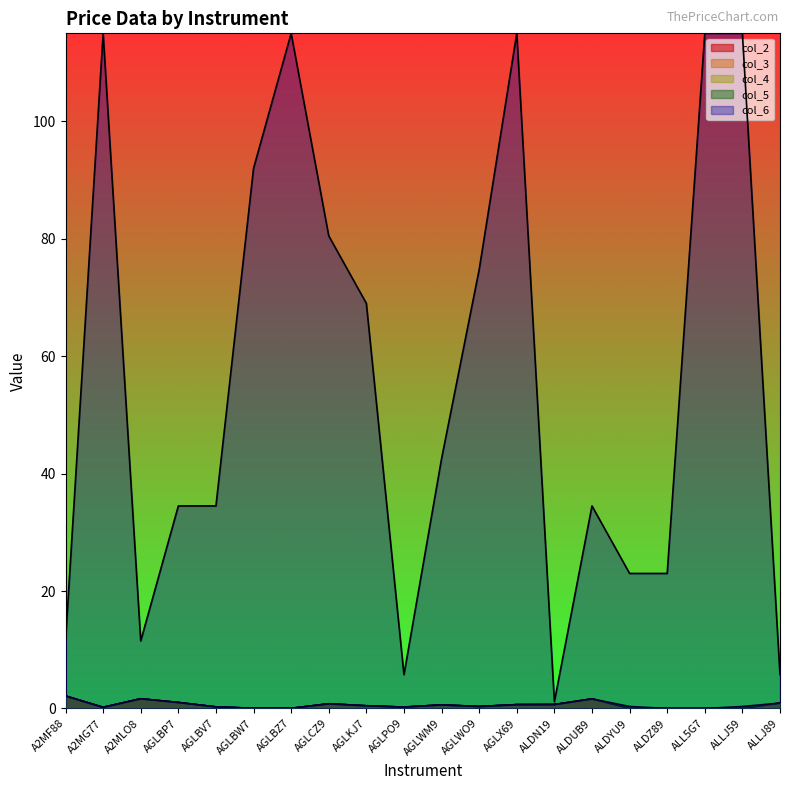

At which category does col_3 reach its first local peak?

A2MLO8